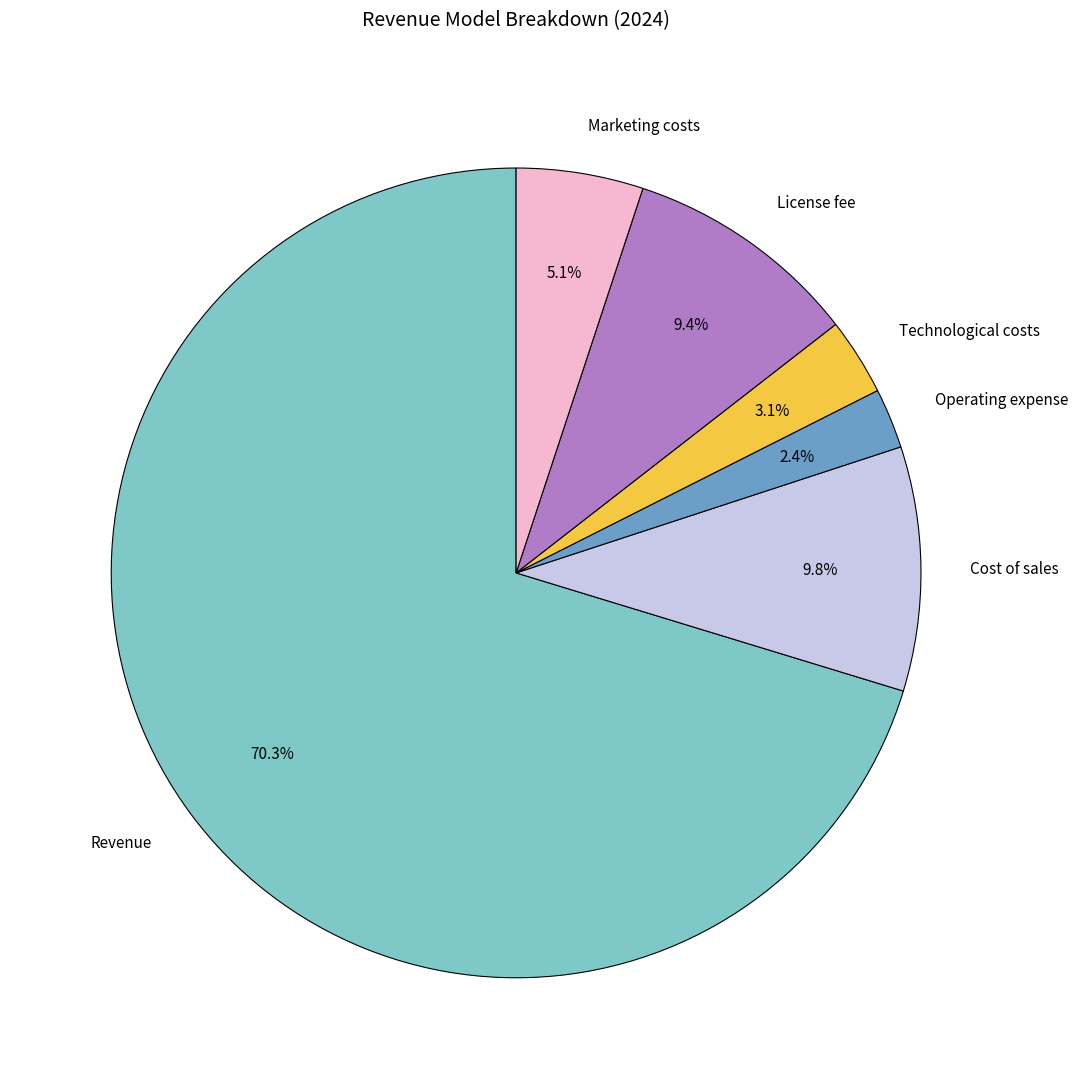

Which has a higher value, Technological costs or Cost of sales?

Cost of sales